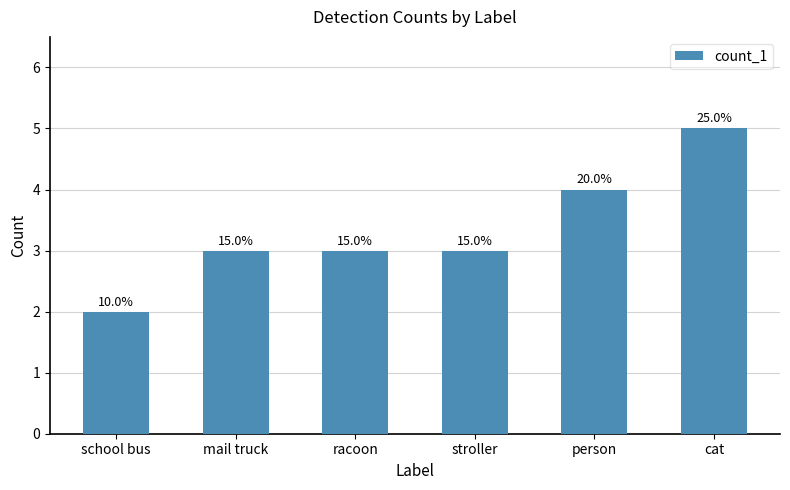

What is the sum of the values at racoon and mail truck?

6